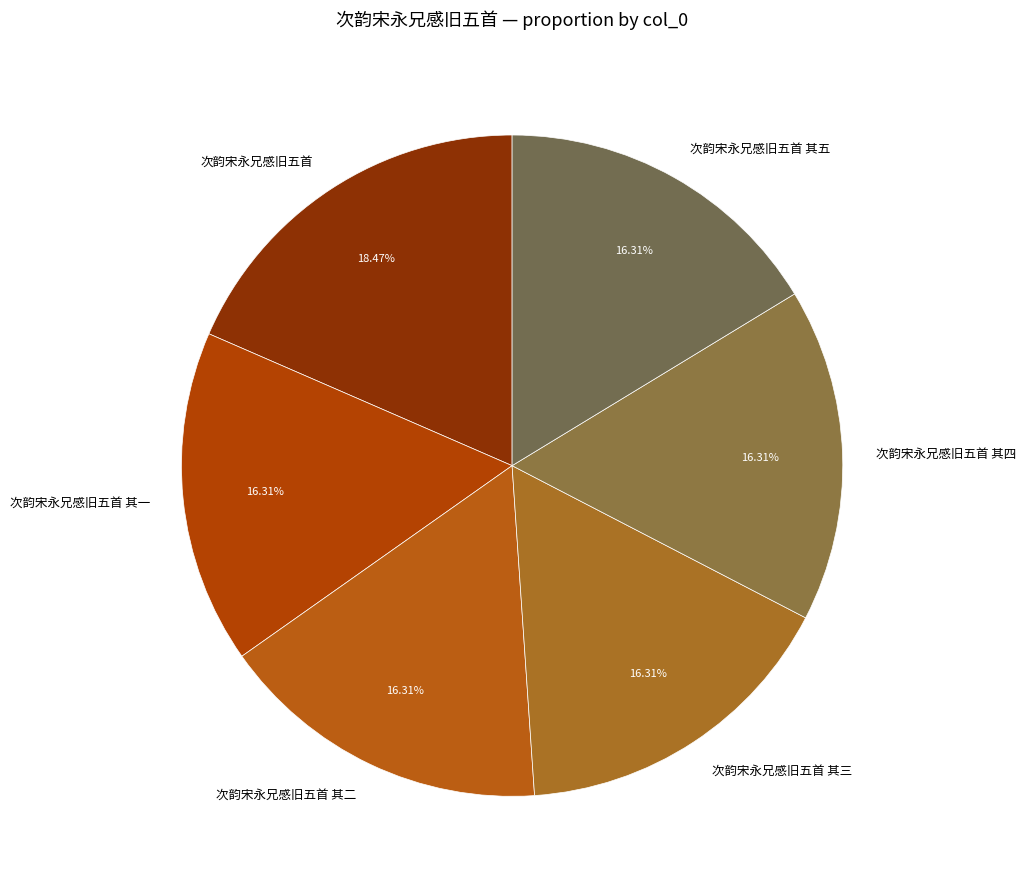

Is it true that 次韵宋永兄感旧五首 is 5% of the pie?

False